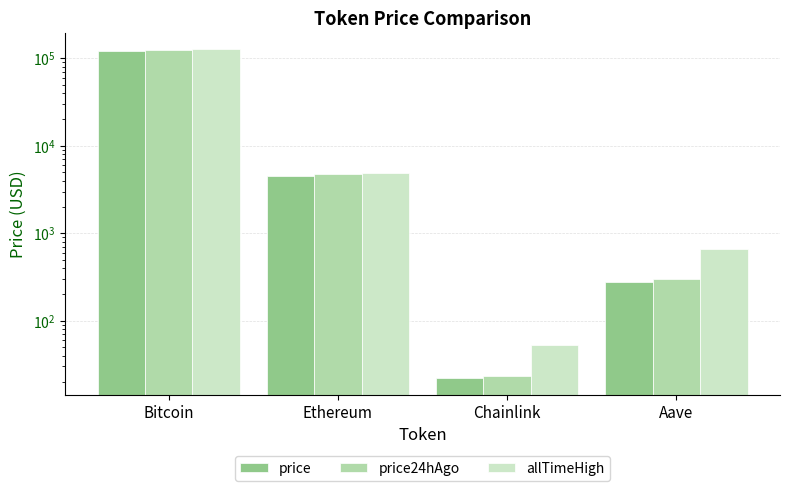

What is the label of the 4th bar from the left?

Aave